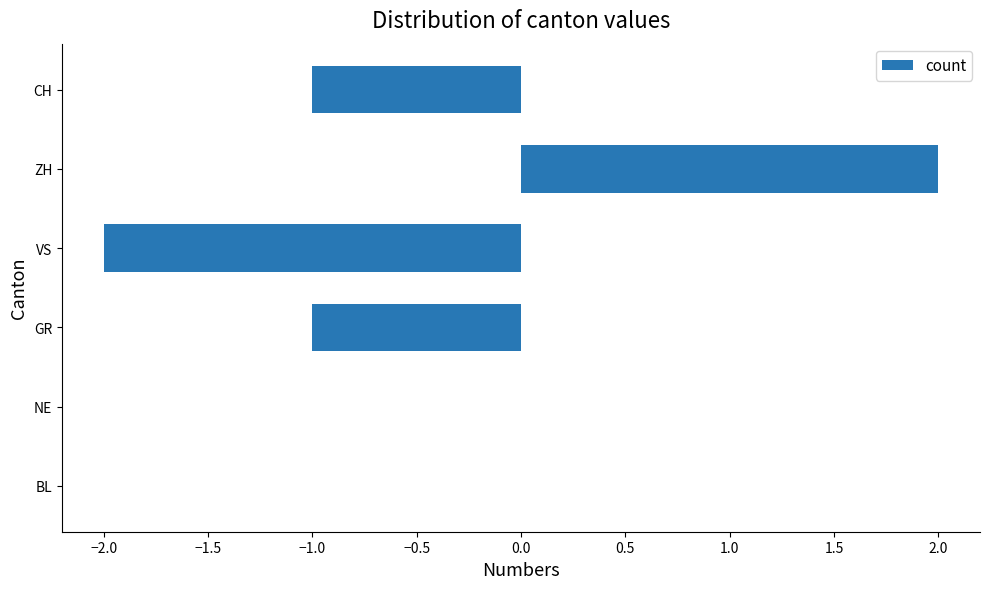

Between ZH and NE, which is larger?

ZH